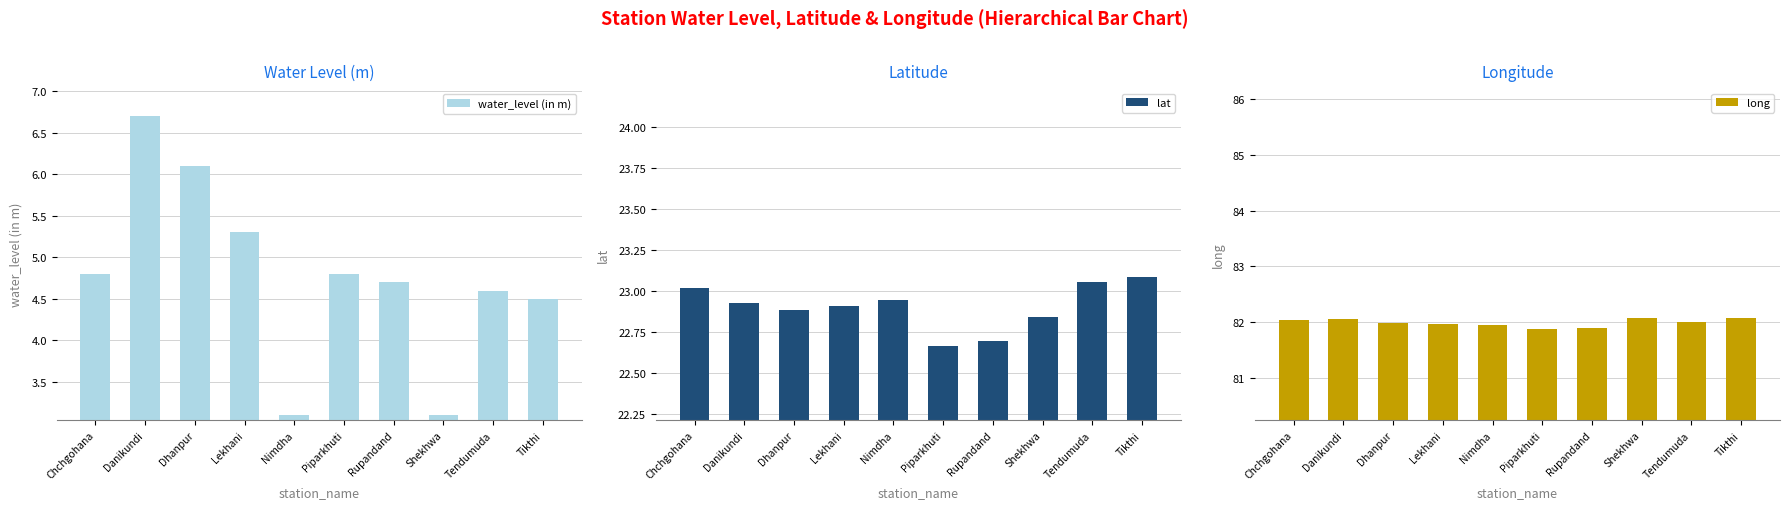

Does the chart contain stacked bars?

No